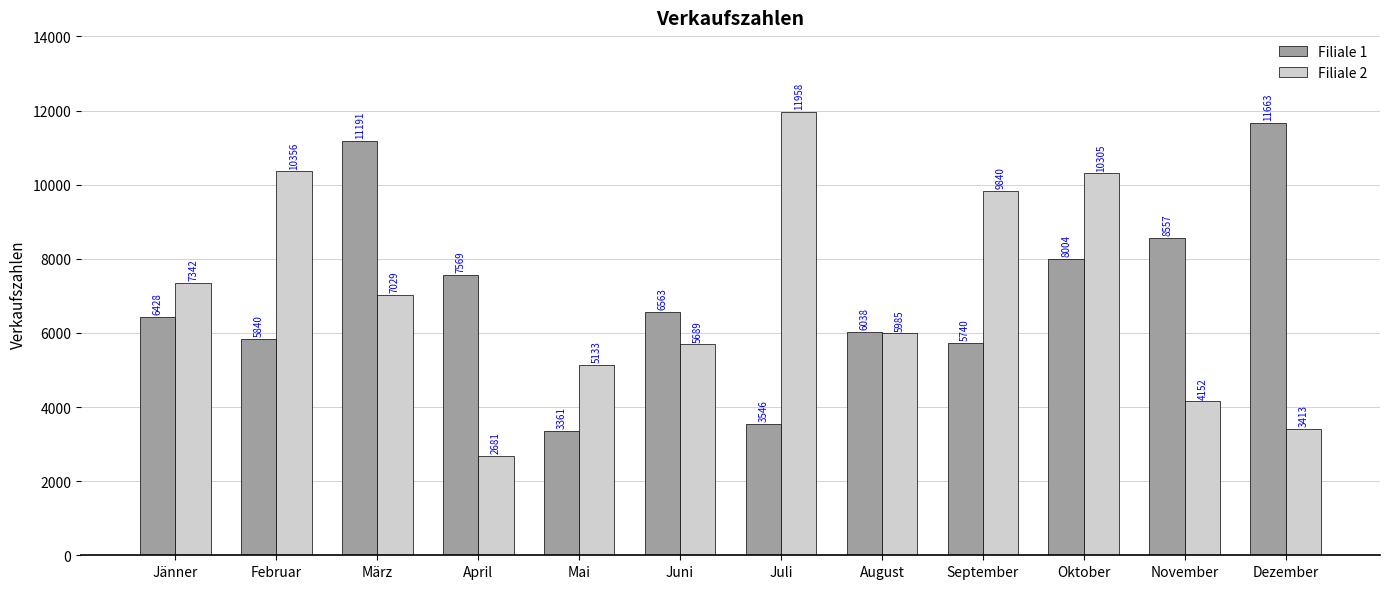

At how many categories does at least one series exceed 8243?

7